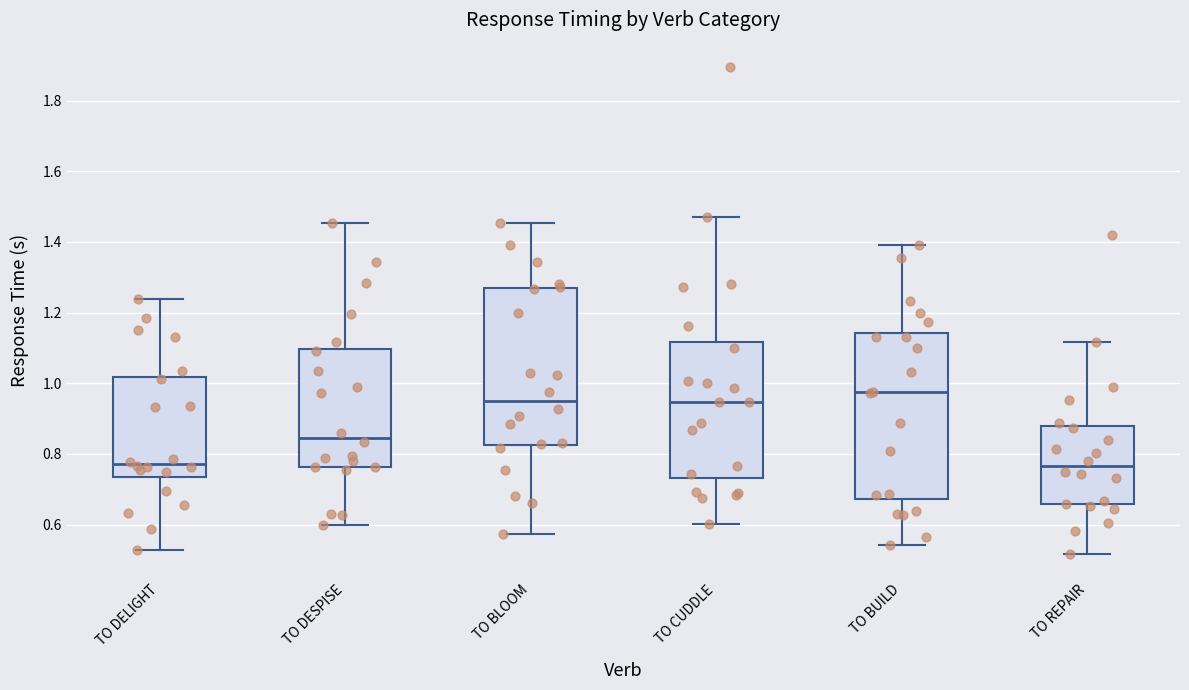

Reading left to right, transcribe this box plot: for each box, give where its median line is, the range the box spans, and where its two whiskers end, as read against the y-axis. The values are not printed on the chart, so give them approximately, as read against the axis.

TO DELIGHT: median 0.78, box 0.74 to 1.02, whiskers 0.52 to 1.24
TO DESPISE: median 0.84, box 0.76 to 1.10, whiskers 0.60 to 1.46
TO BLOOM: median 0.96, box 0.82 to 1.26, whiskers 0.58 to 1.46
TO CUDDLE: median 0.94, box 0.74 to 1.12, whiskers 0.60 to 1.48
TO BUILD: median 0.98, box 0.68 to 1.14, whiskers 0.54 to 1.40
TO REPAIR: median 0.76, box 0.66 to 0.88, whiskers 0.52 to 1.12